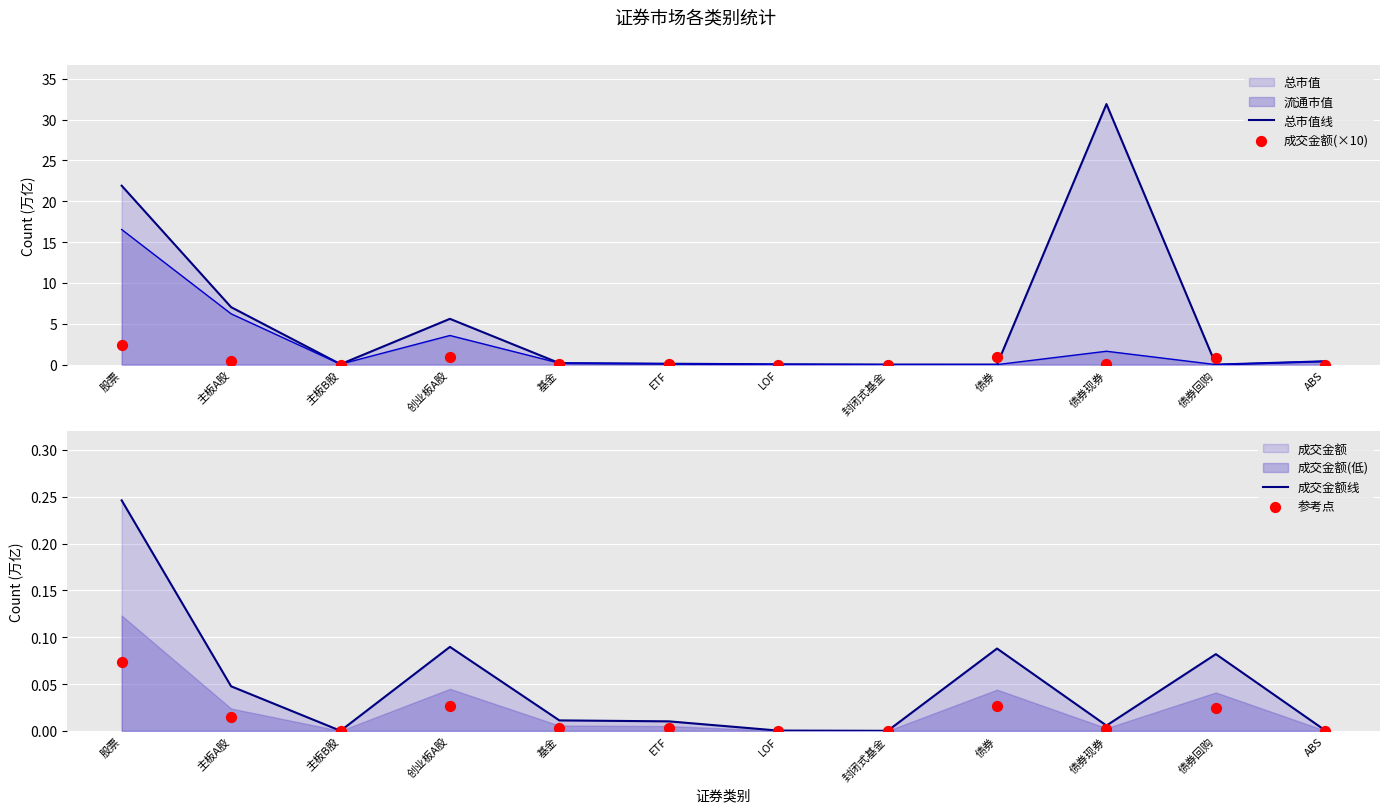

At how many categories does at least one series exceed 16?

2